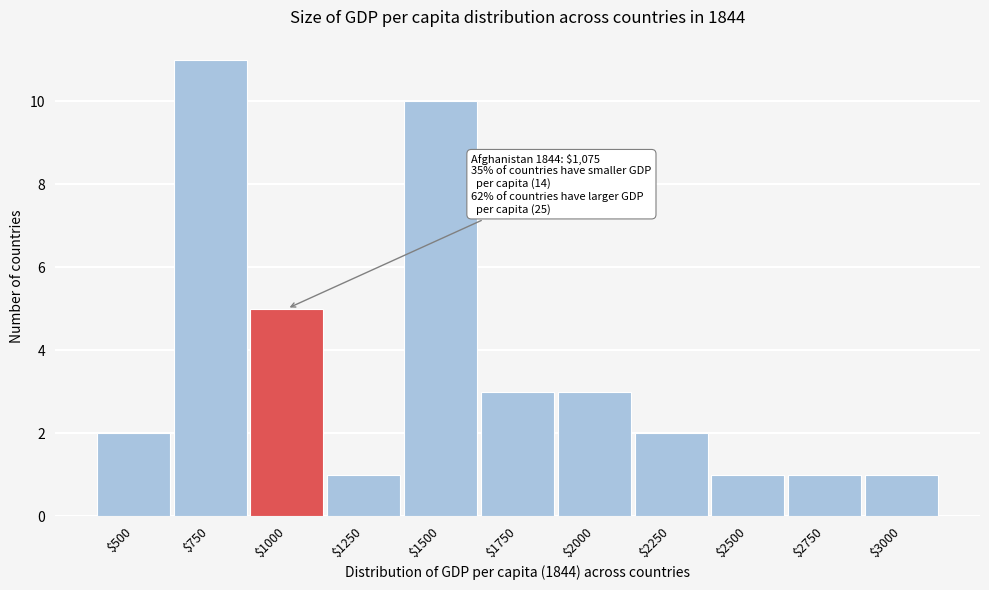

Reading left to right, transcribe all the data shown in this chart.

2	11	5	1	10	3	3	2	1	1	1